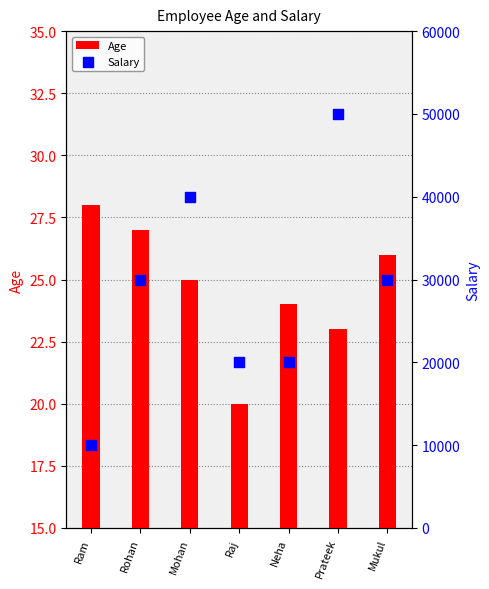

Which series has the largest total across all categories?

Salary